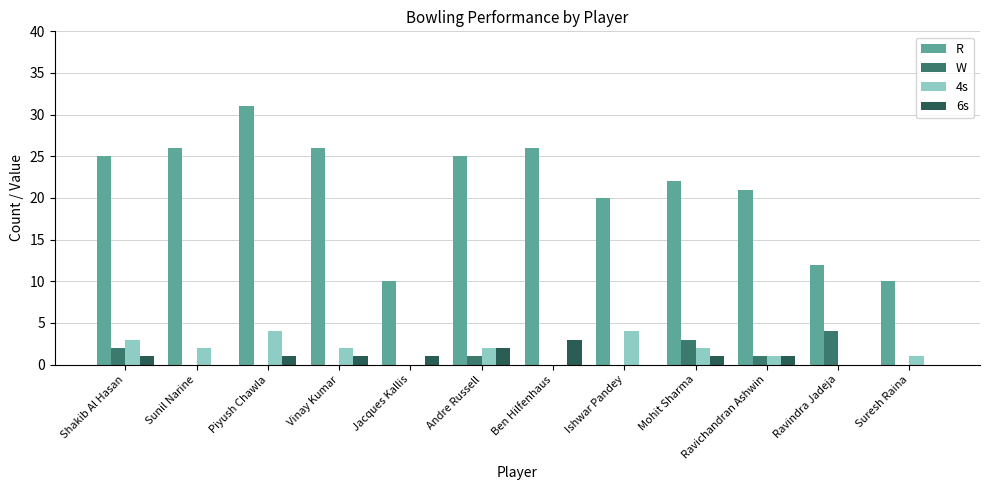

How many series are shown in this chart?

4